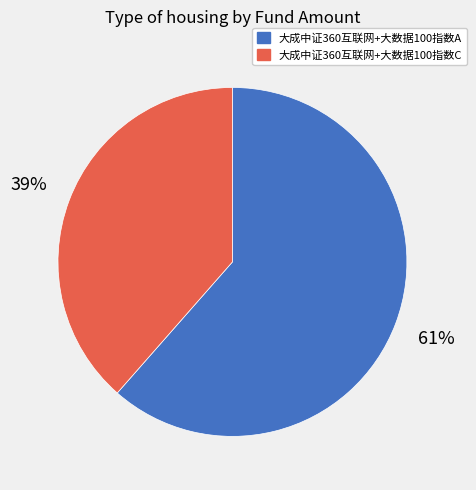

Which slice represents more than half of the pie?

大成中证360互联网+大数据100指数A